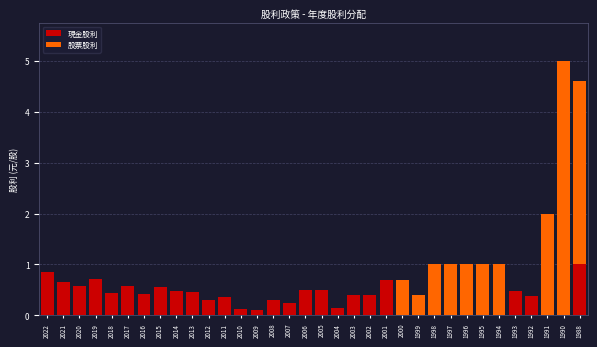

What is the total value across all series at 2020?

0.6